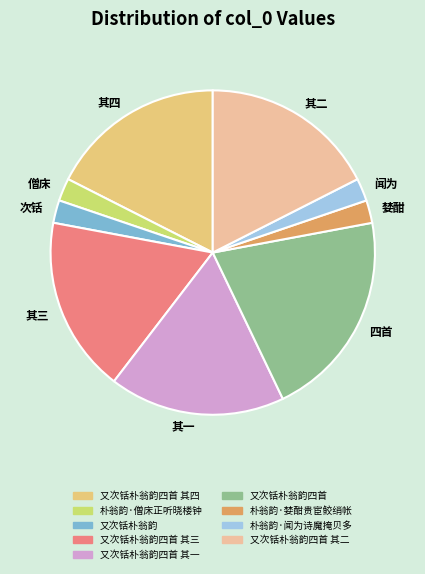

Is there any slice that represents more than half of the pie?

No